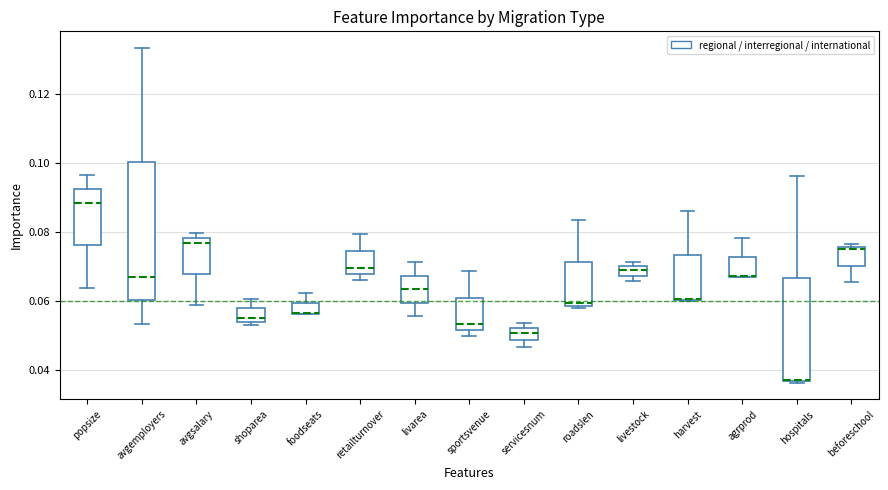

Where does the upper whisker of the box for sportsvenue end on the y-axis? The values are not printed on the chart, so give them approximately, as read against the axis.

0.068